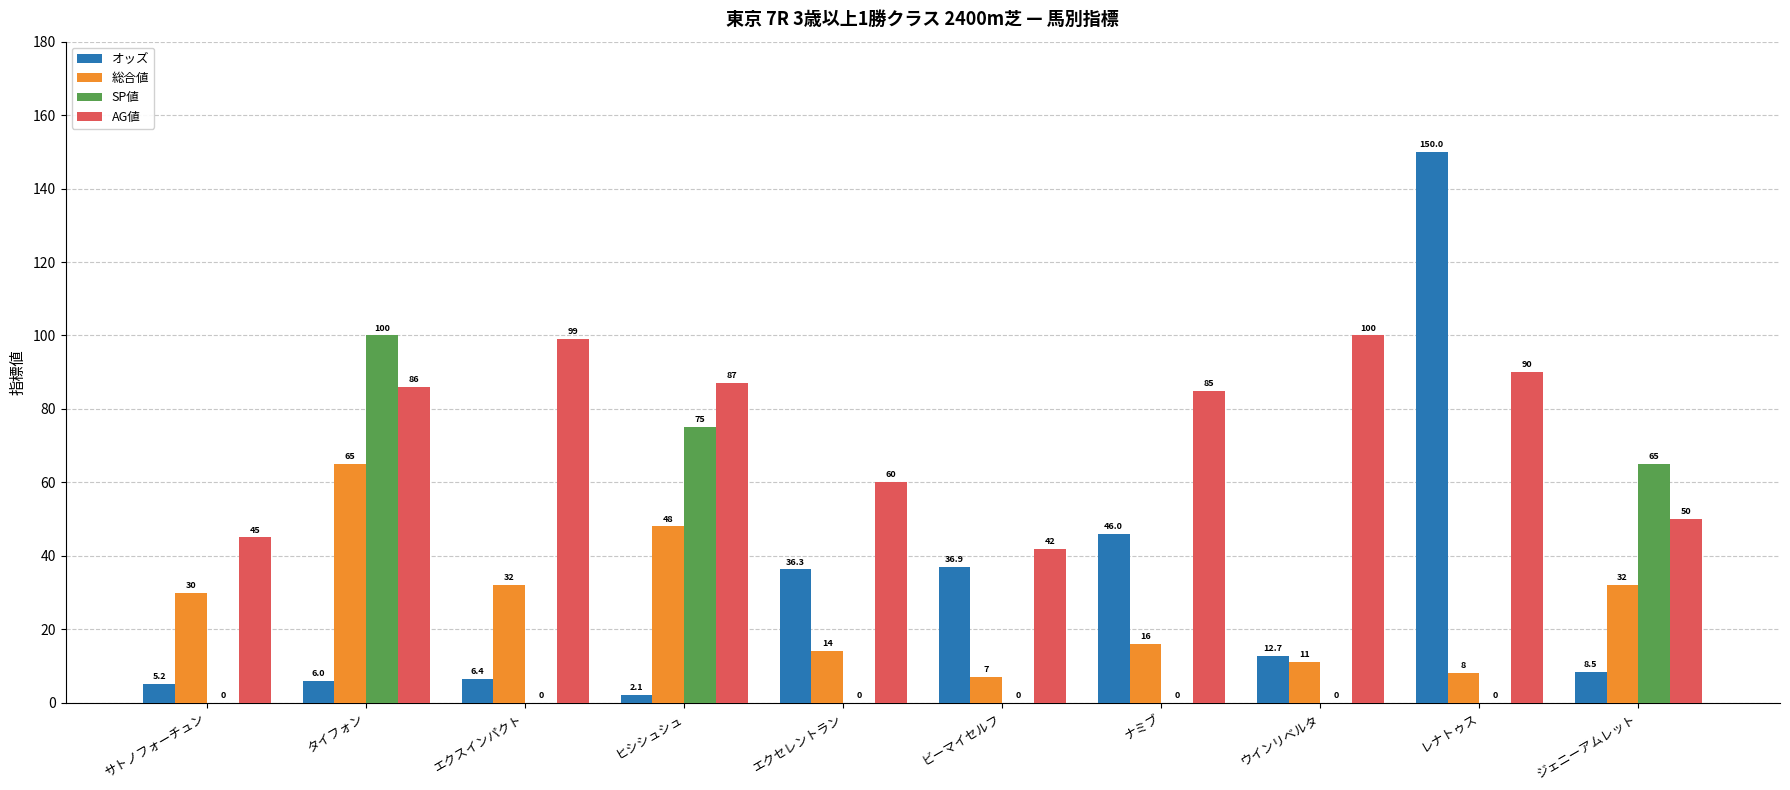

At which label does オッズ first exceed 12?

エクセレントラン